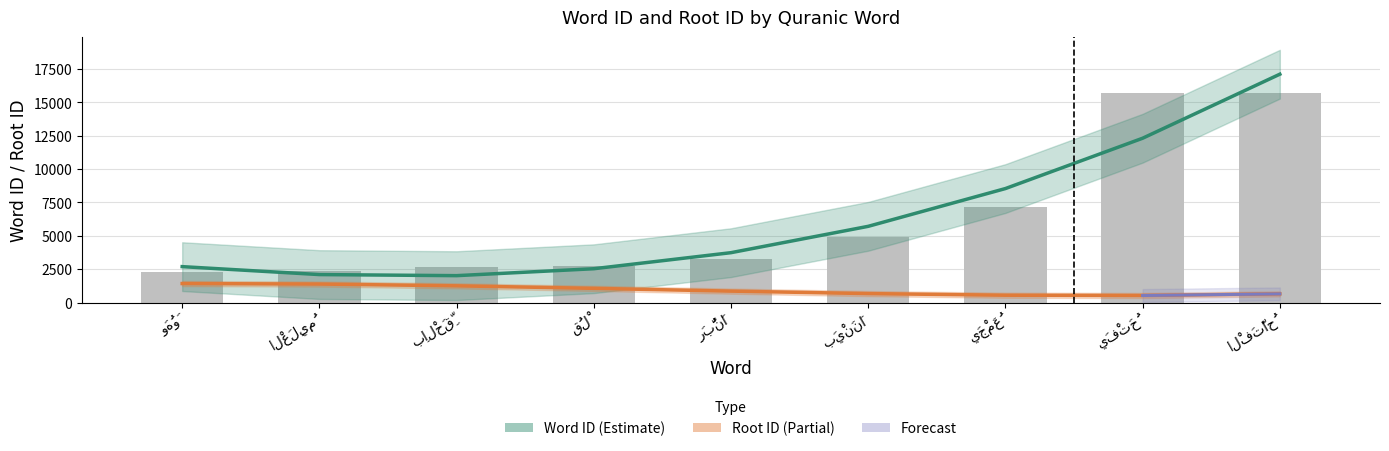

At which label does the data first exceed 3243?

بَيْنَنَا